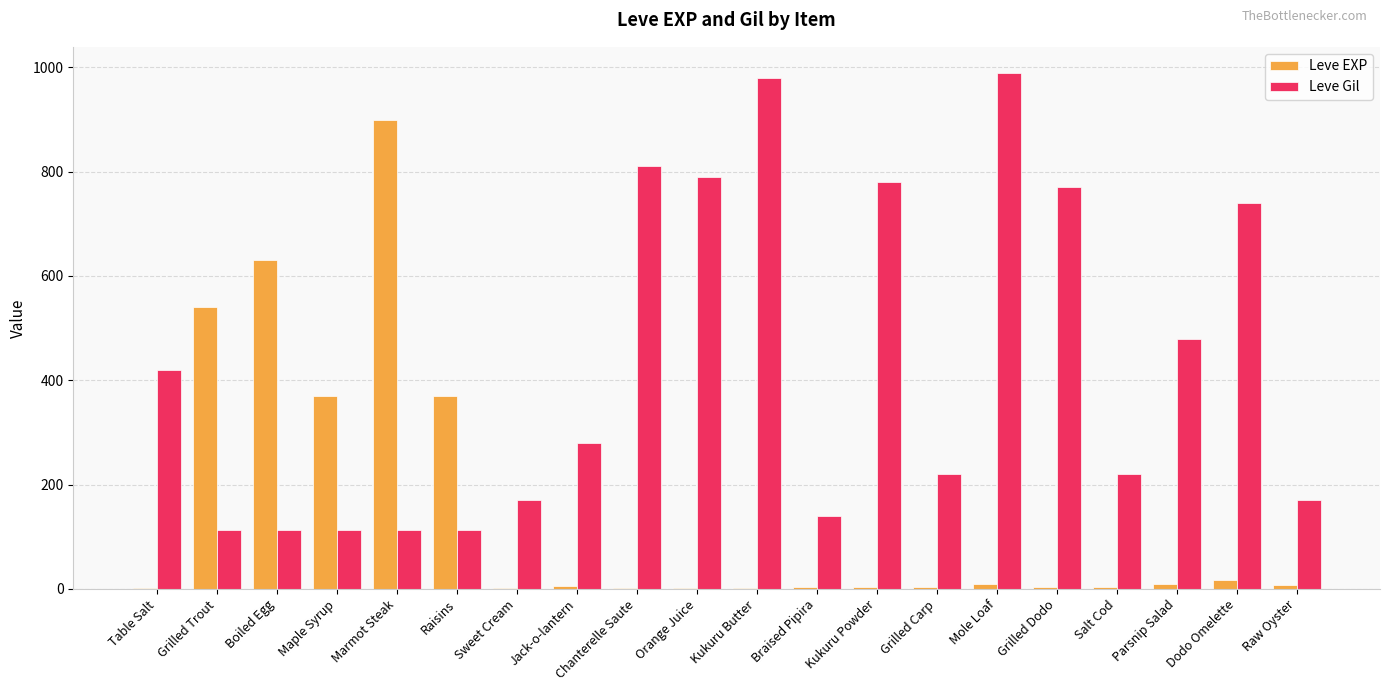

Which category has the highest value in the Leve EXP series?

Marmot Steak